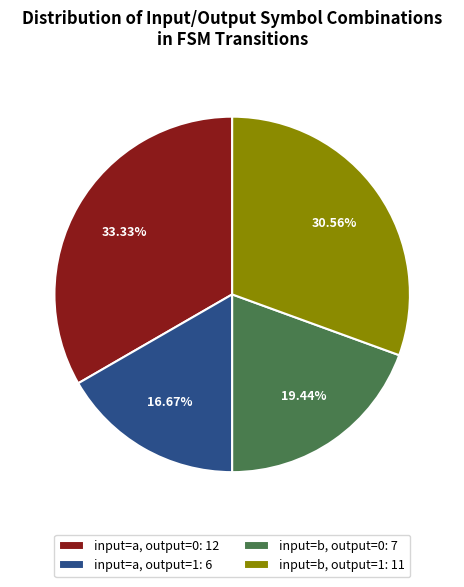

What is the smallest slice in the pie chart?

input=a, output=1: 6